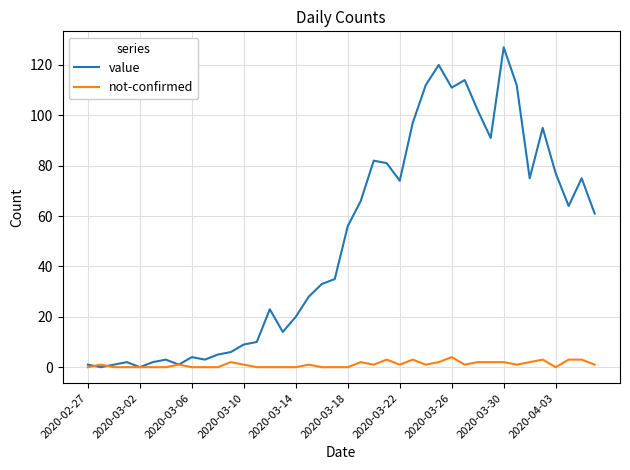

List the series in order of their peak value, highest first.

value, not-confirmed